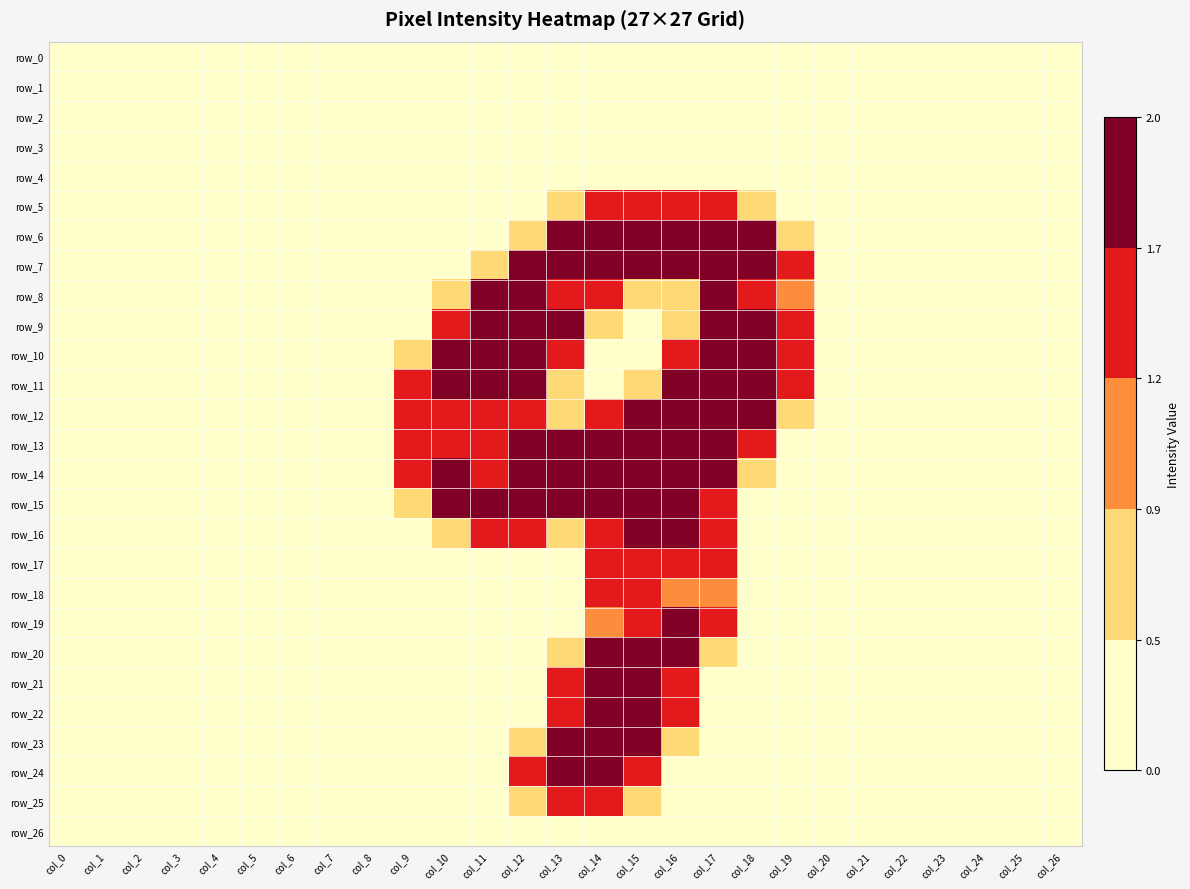

Which series changed the most between col_4 and col_10?

row_10